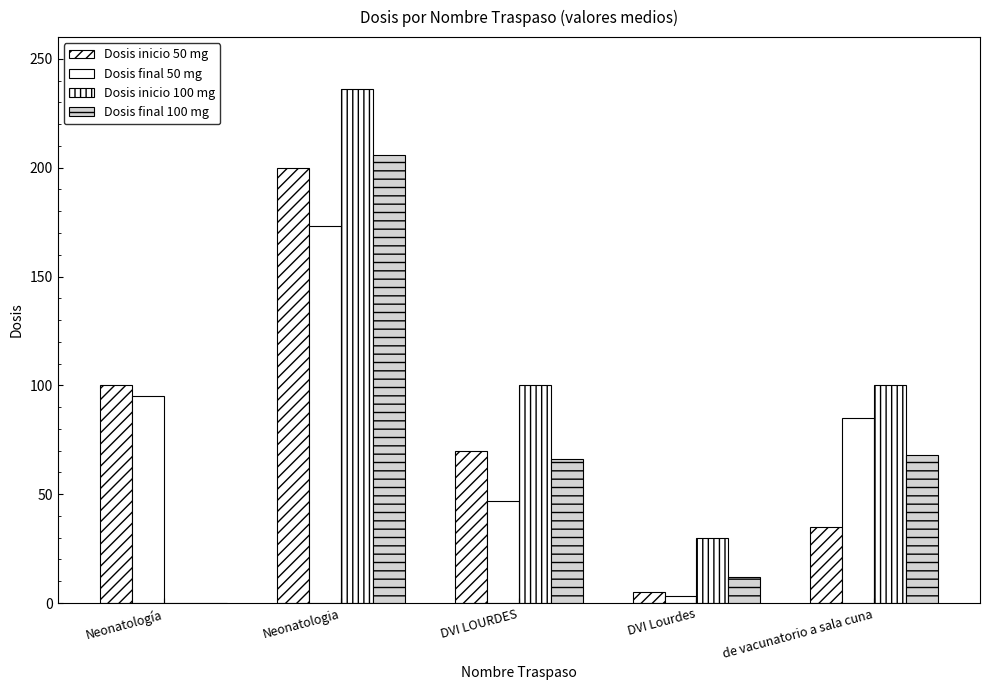

What is the total value across all series at Neonatología?

195